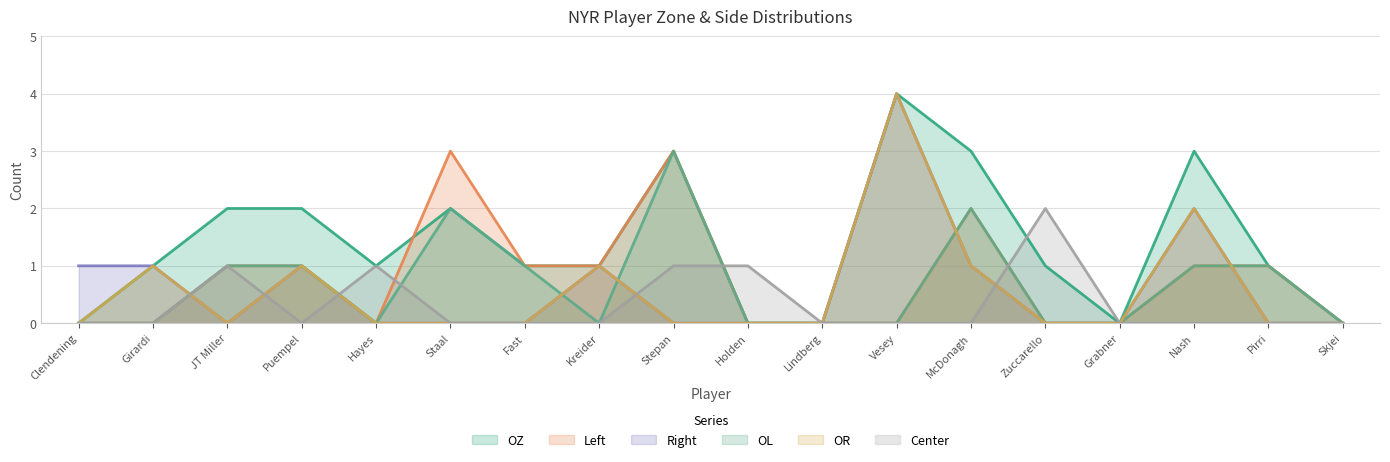

How many lines are shown in the chart?

6